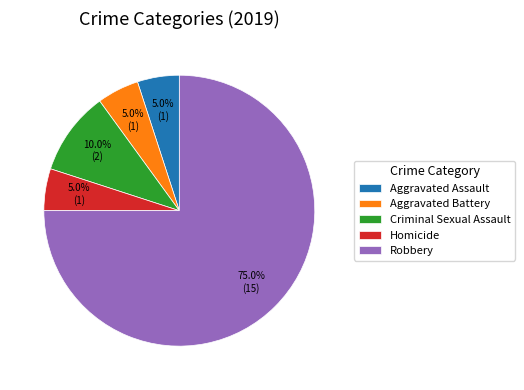

Is it true that Aggravated Assault is 5% of the pie?

True